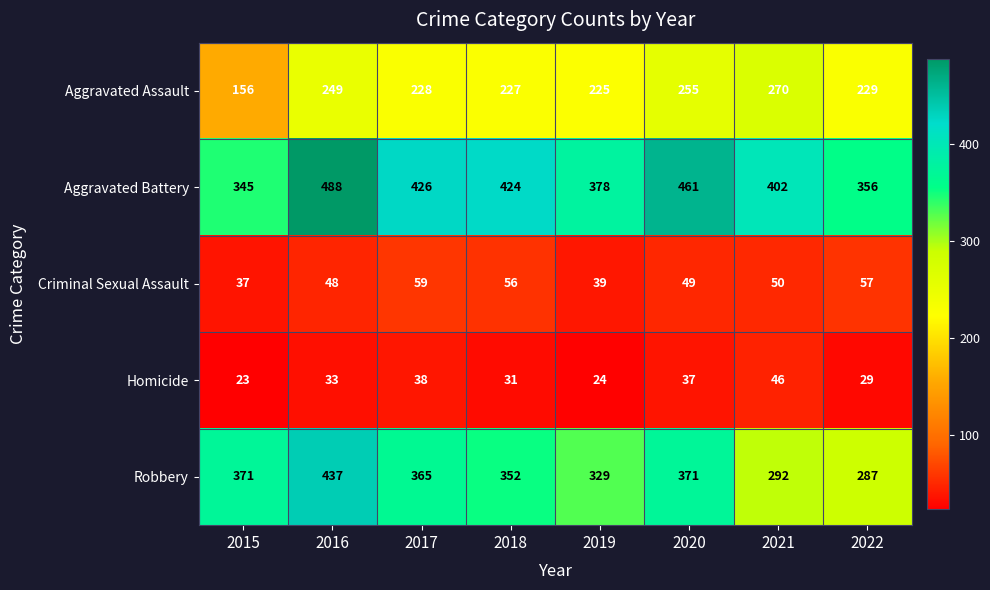

How many data points does each series have?

8